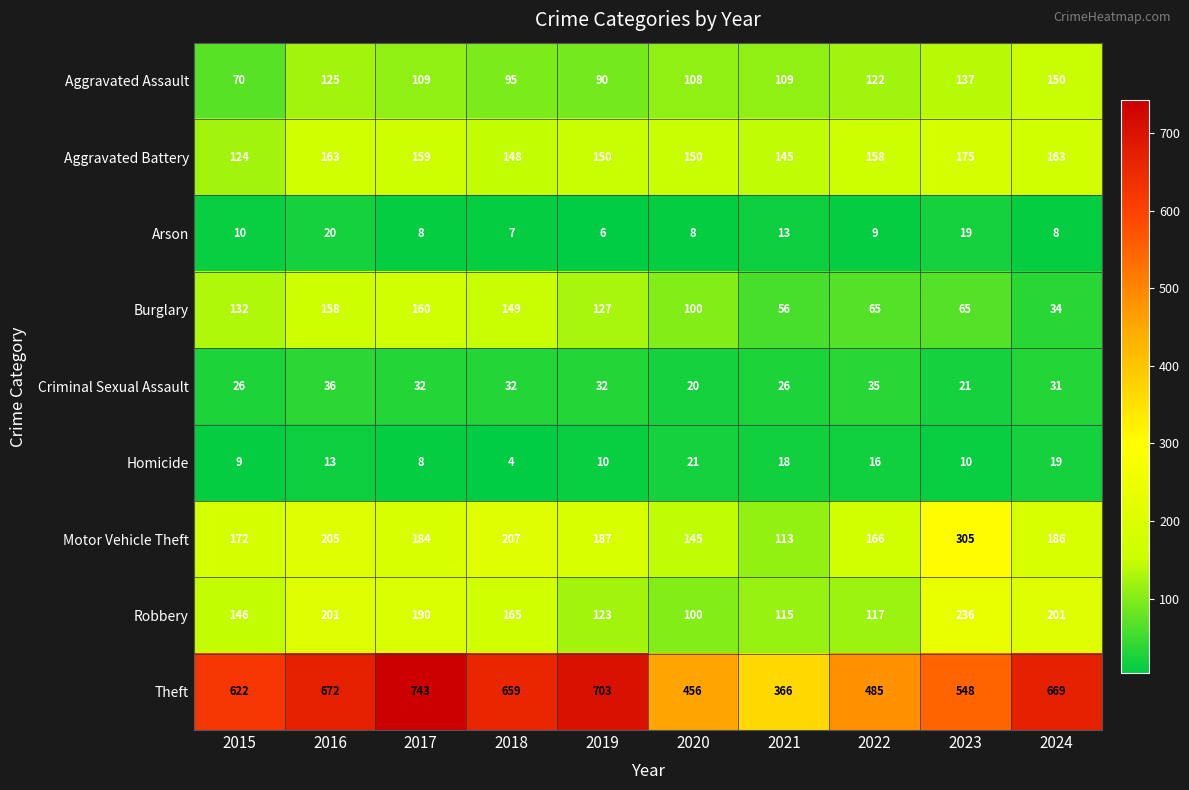

What is the sum of the Theft values at 2017 and 2016?

1415